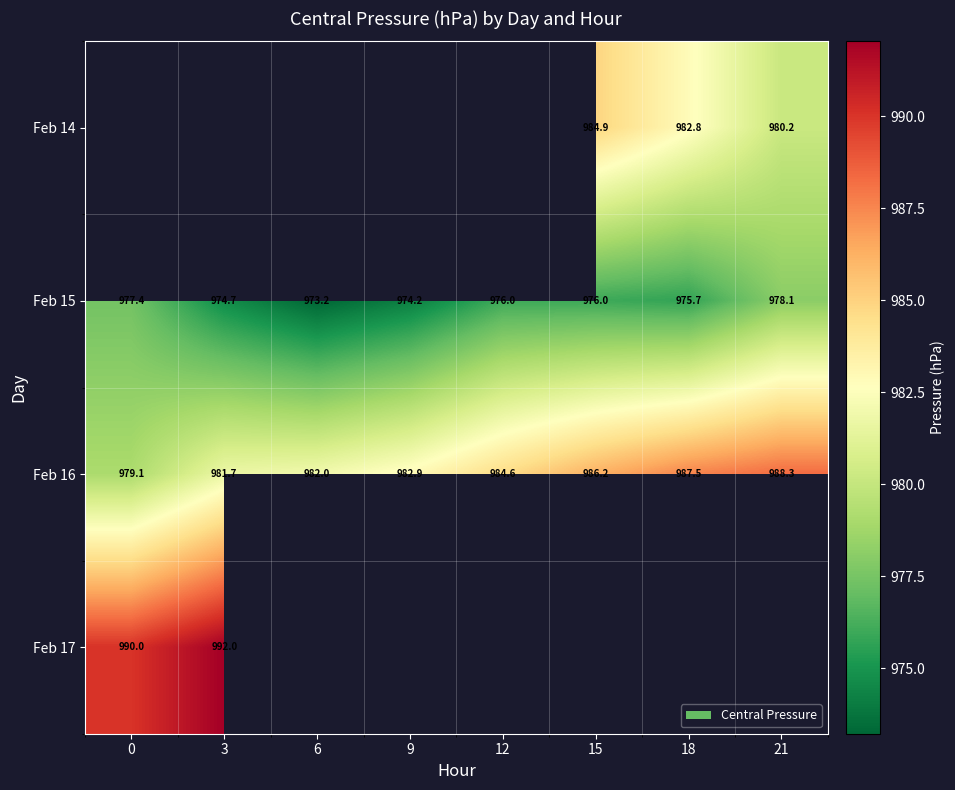

Is the value of Feb 16 at 12 greater than the value of Feb 15 at 15?

Yes